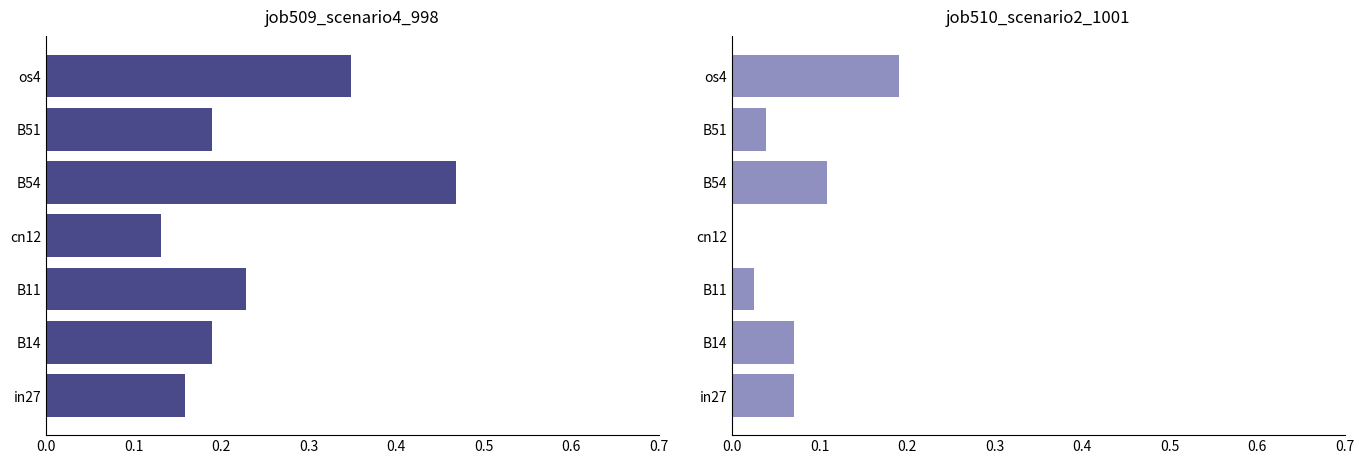

How many values in the job510_scenario2_1001 series exceed 0?

6